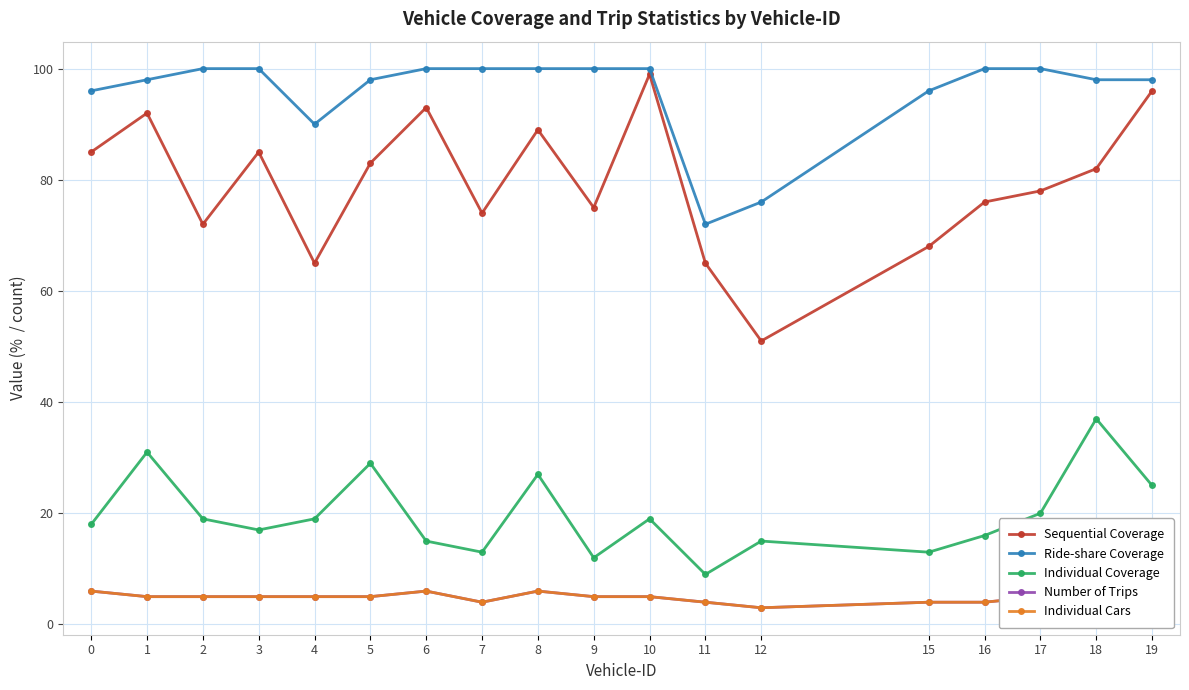

What is the difference between the Ride-share Coverage values at 11 and 10?

28